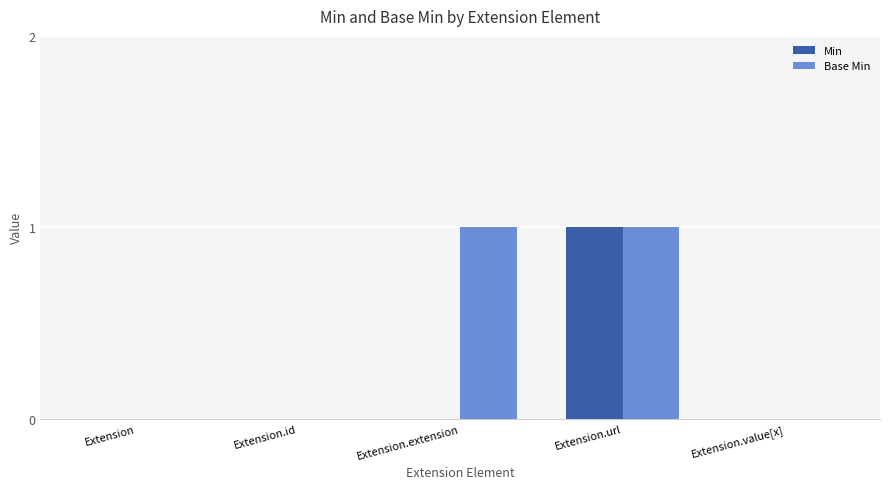

Is the value of Base Min at Extension.extension greater than the value of Min at Extension?

Yes